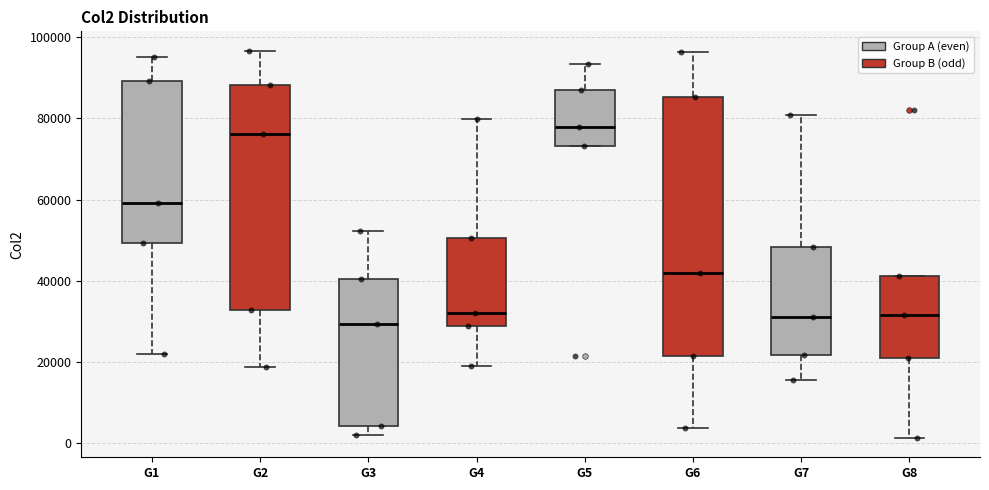

Reading left to right, transcribe this box plot: for each box, give where its median line is, the range the box spans, and where its two whiskers end, as read against the y-axis. The values are not printed on the chart, so give them approximately, as read against the axis.

G1: median 60000, box 50000 to 90000, whiskers 22000 to 96000
G2: median 76000, box 32000 to 88000, whiskers 18000 to 96000
G3: median 30000, box 4000 to 40000, whiskers 2000 to 52000
G4: median 32000, box 28000 to 50000, whiskers 18000 to 80000
G5: median 78000, box 74000 to 86000, whiskers 74000 to 94000
G6: median 42000, box 22000 to 86000, whiskers 4000 to 96000
G7: median 32000, box 22000 to 48000, whiskers 16000 to 80000
G8: median 32000, box 20000 to 42000, whiskers 2000 to 42000